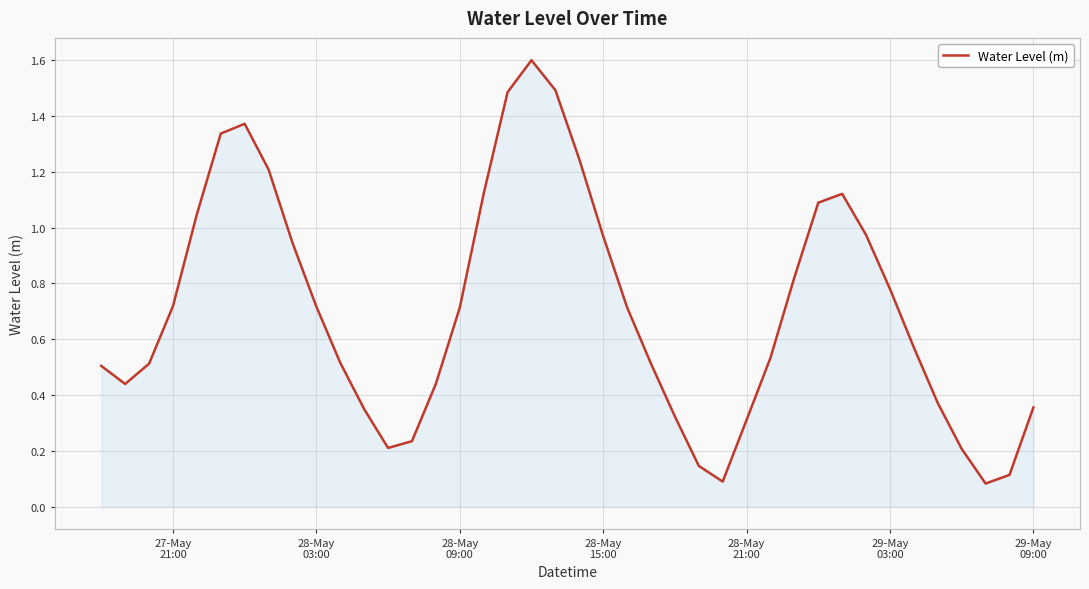

What is the greatest value displayed?

1.6